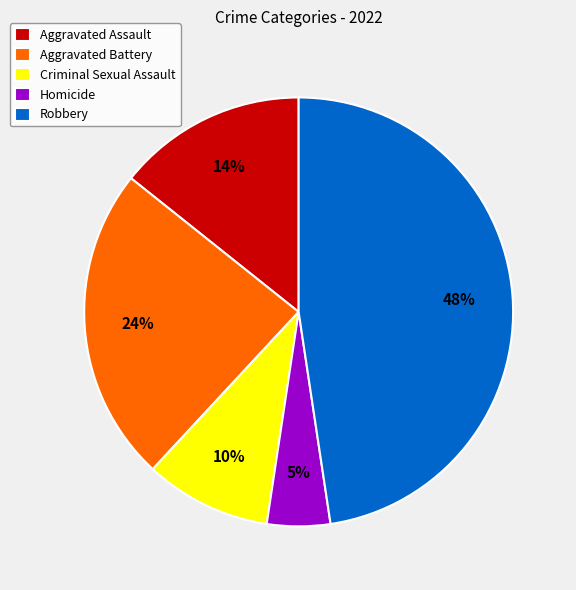

Rank the categories by value from lowest to highest.

Homicide, Criminal Sexual Assault, Aggravated Assault, Aggravated Battery, Robbery